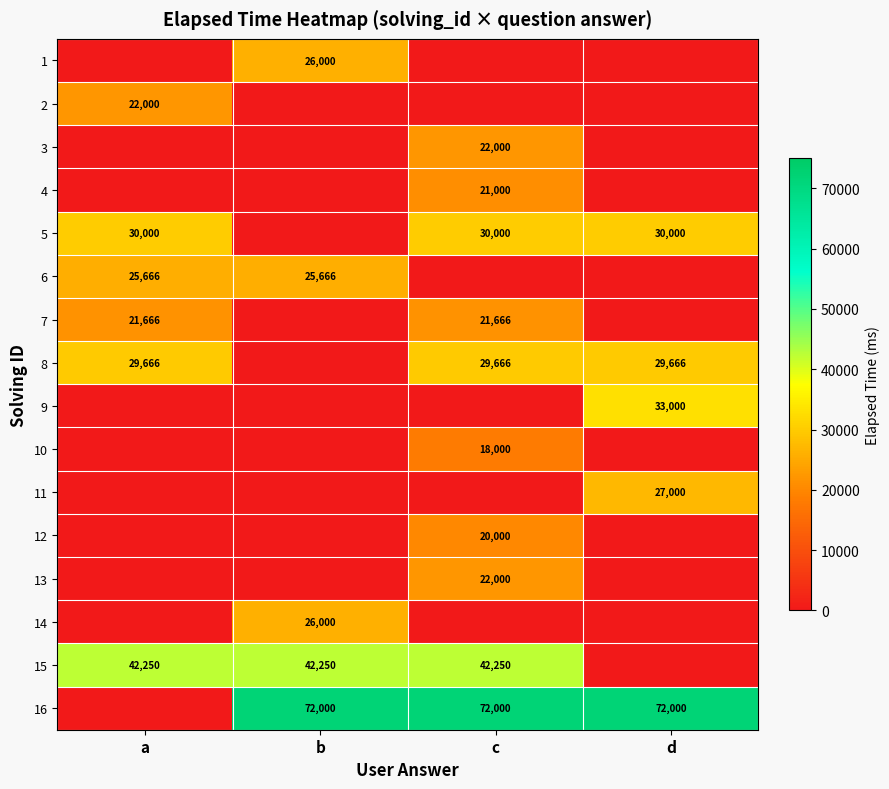

True or false: 10 has a value of 18000 at c.

True